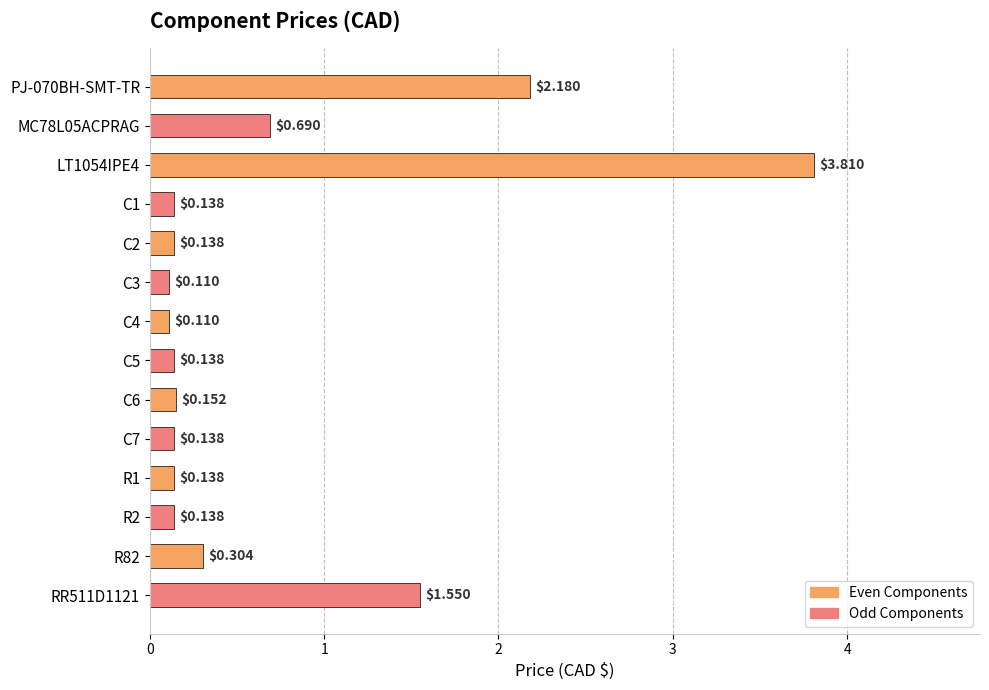

What is the sum of all values?

9.7